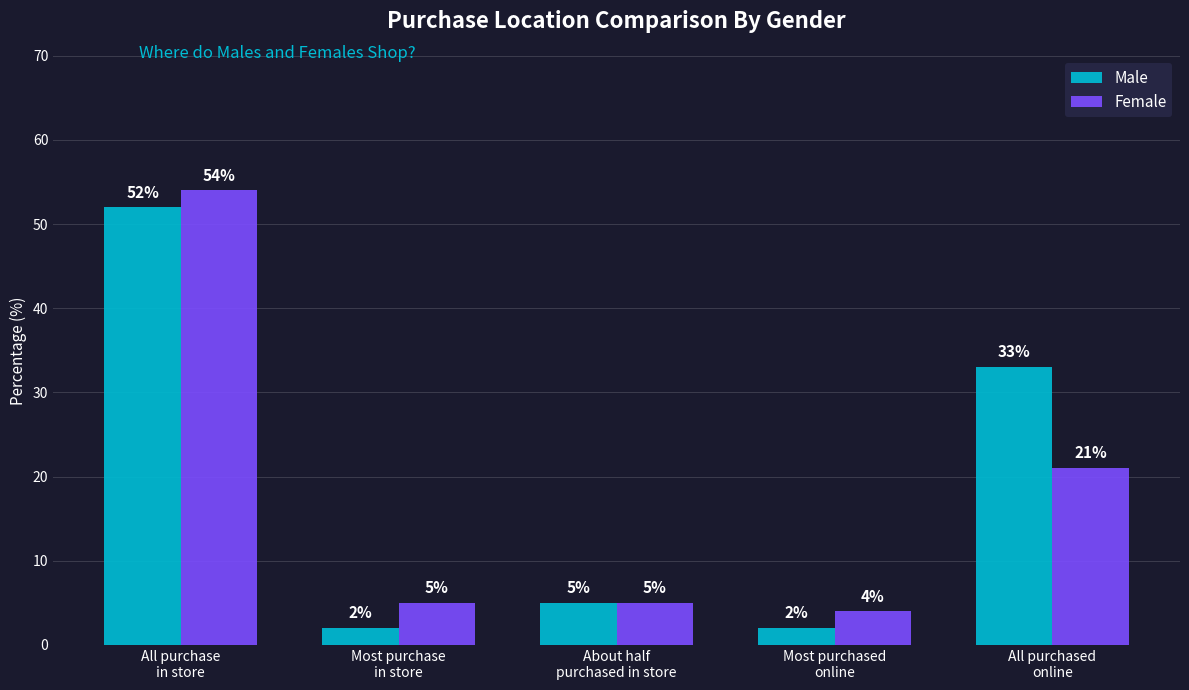

How many data points does each series have?

5